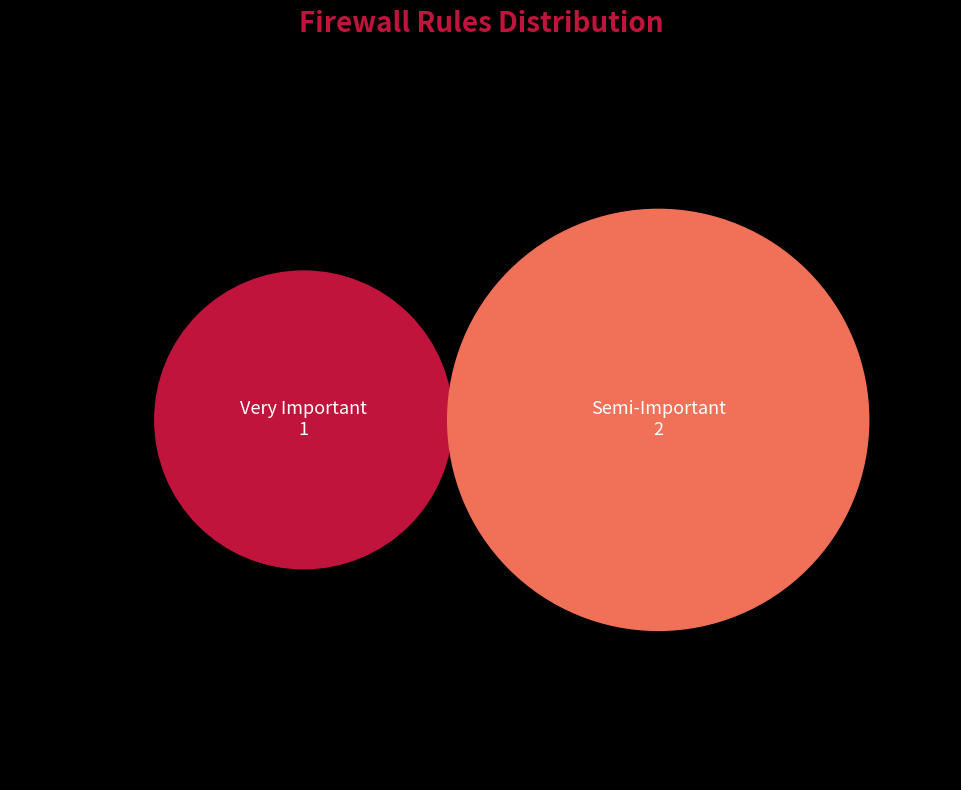

Combined, what portion of the pie is Very Important and Semi-Important?

100.0%